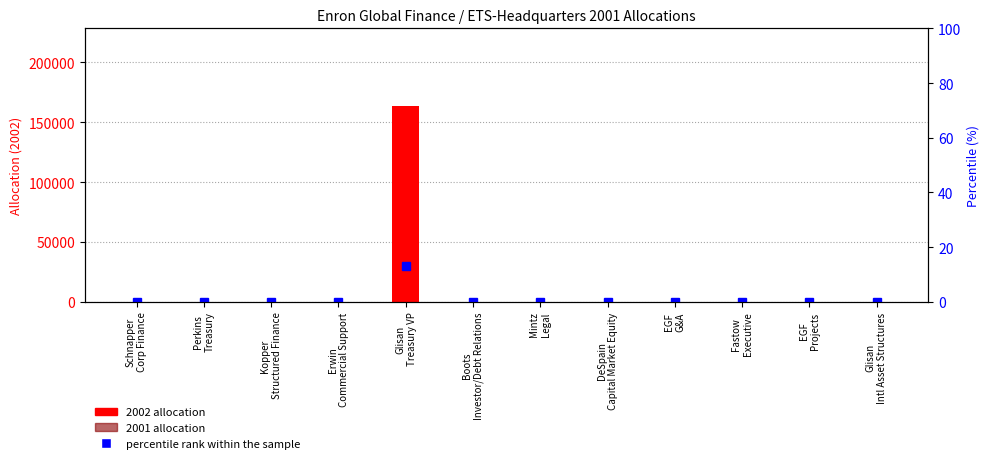

What is the value of the 2002 allocation bar at the 5th from the left?

163234.0